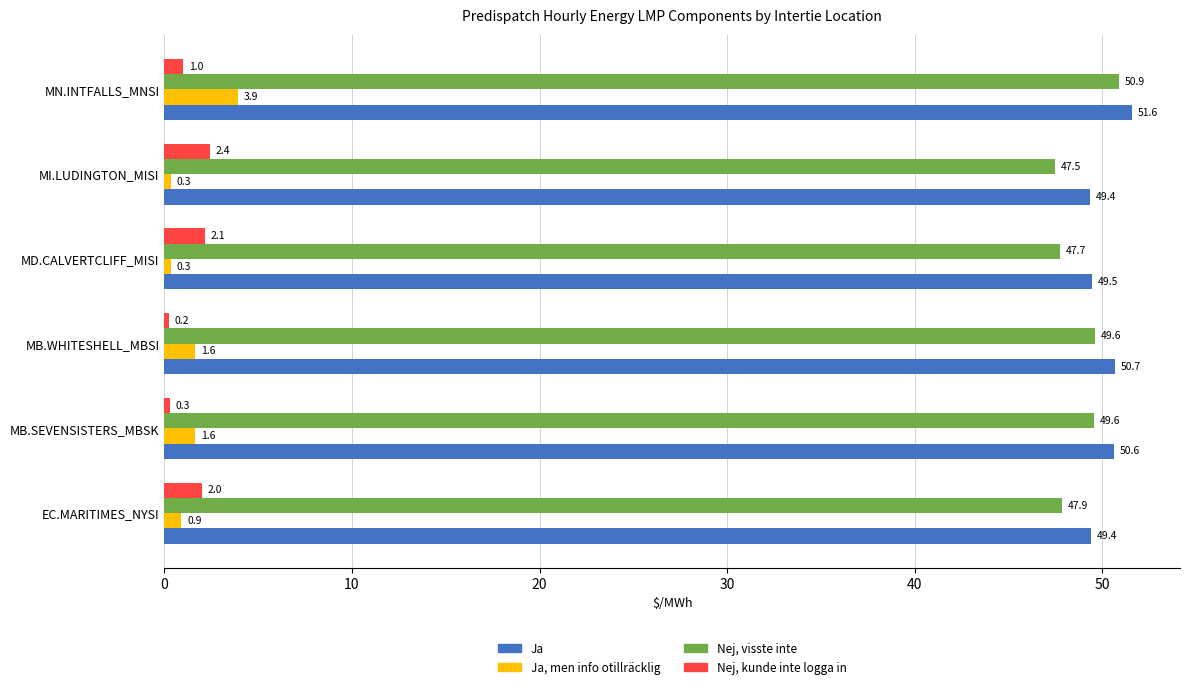

At which category is the sum across all series the highest?

MN.INTFALLS_MNSI